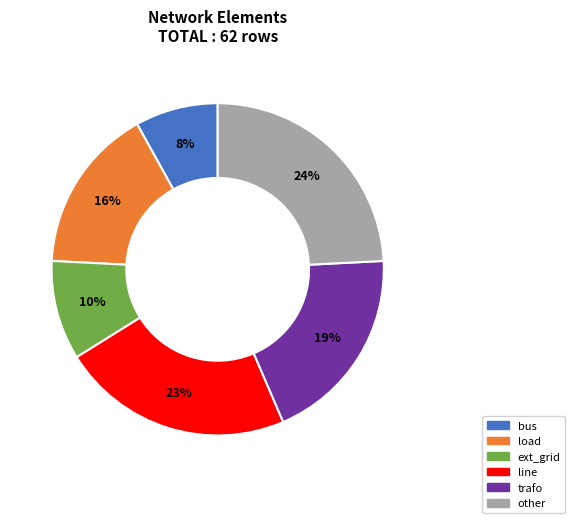

What percentage is the bus slice, to the nearest percent?

8%